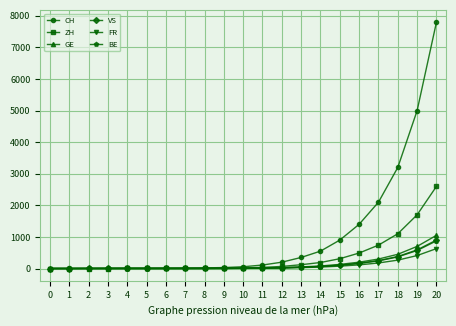

What is the approximate value of BE at 17, to the nearest 100?

200